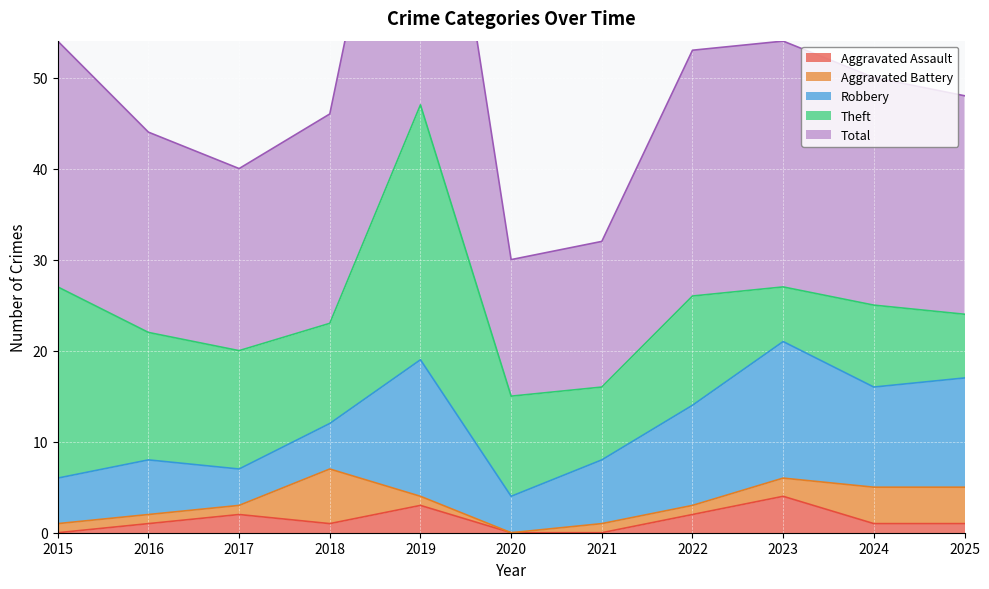

At which label does Robbery reach its minimum?

2017